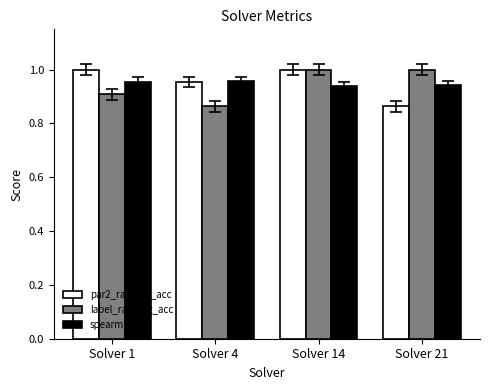

Where is par2_ranking_acc nearest to the value 0?

Solver 21